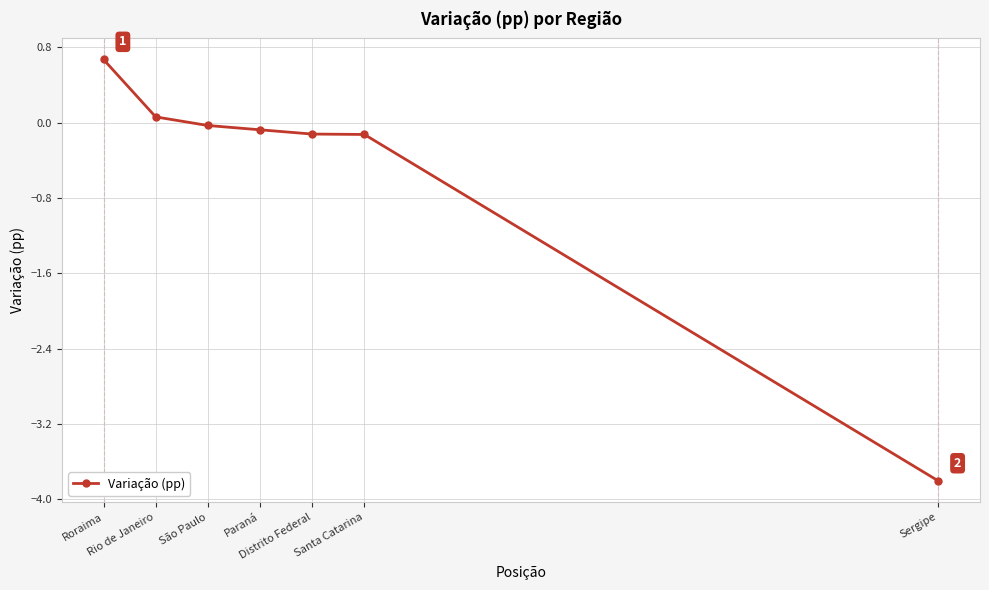

What is the value of the 5th point from the left?

-0.1